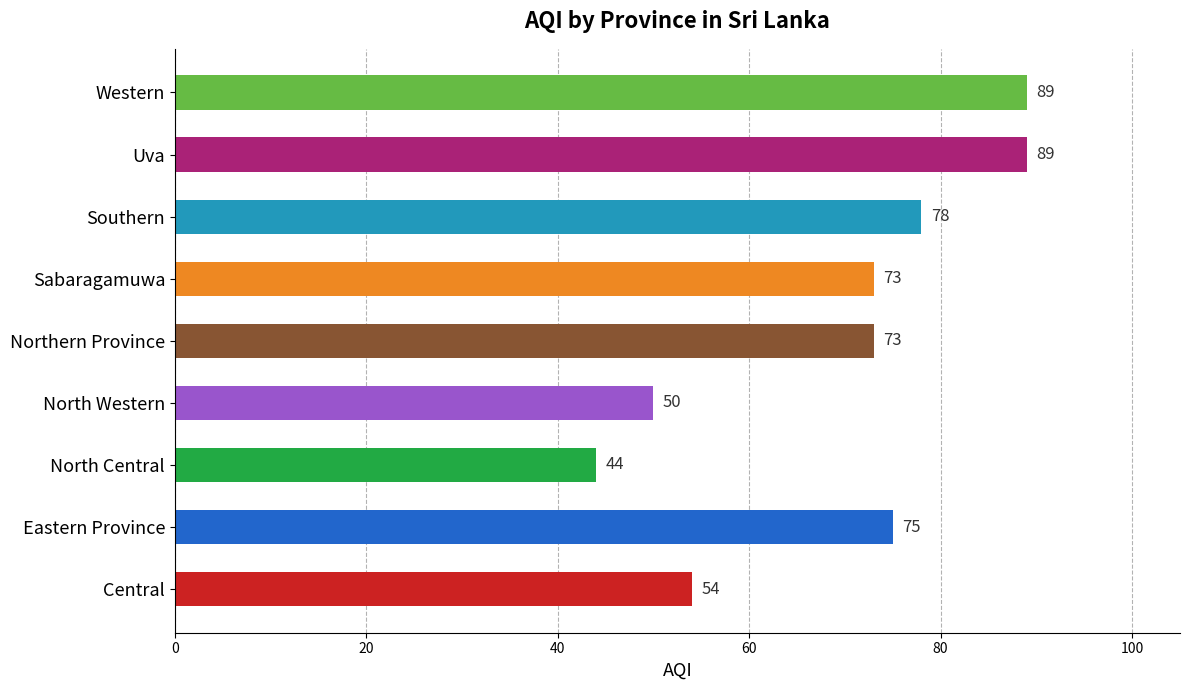

How many bars are there in total?

9